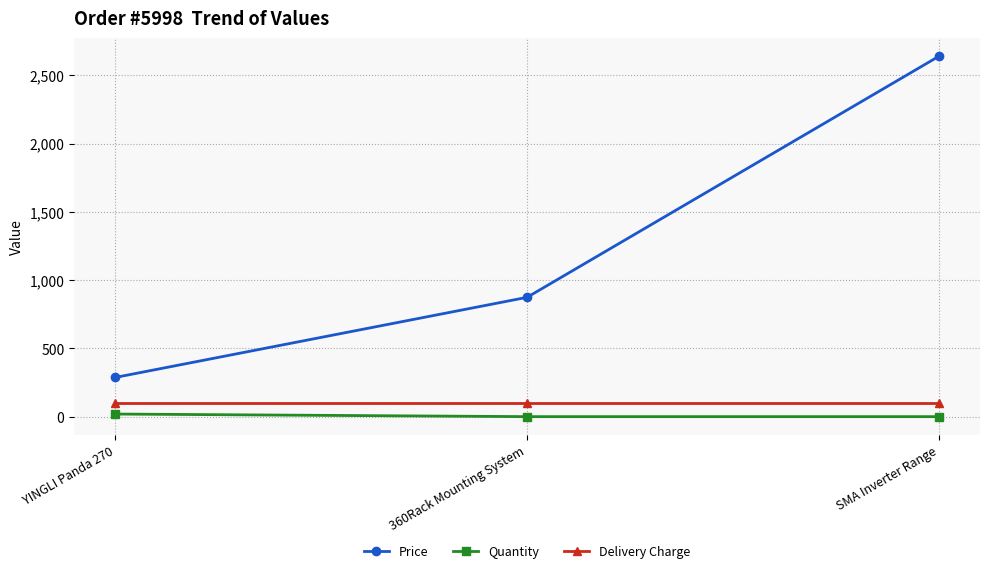

The value of Price at SMA Inverter Range is 3927.6. True or false?

False